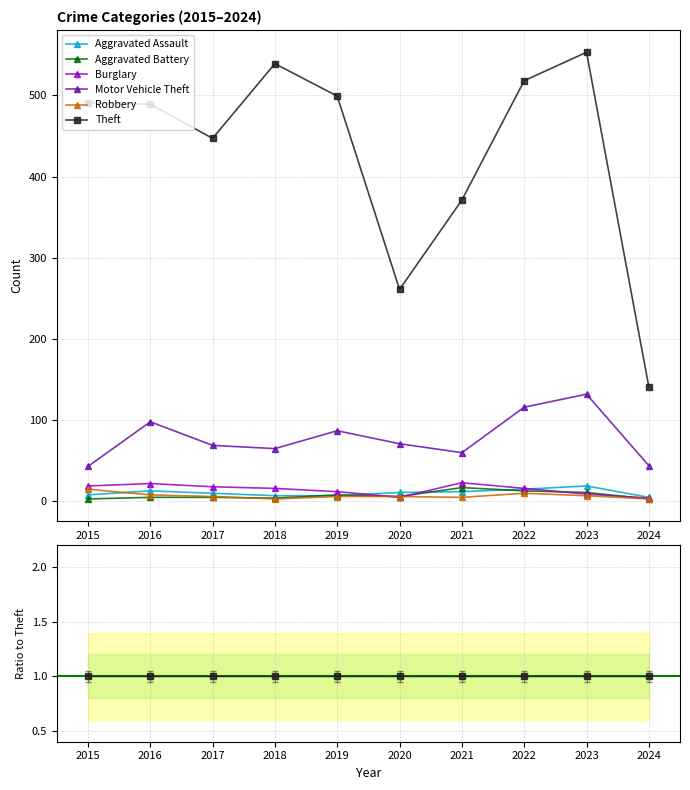

True or false: Aggravated Battery and Theft cross at least once.

False